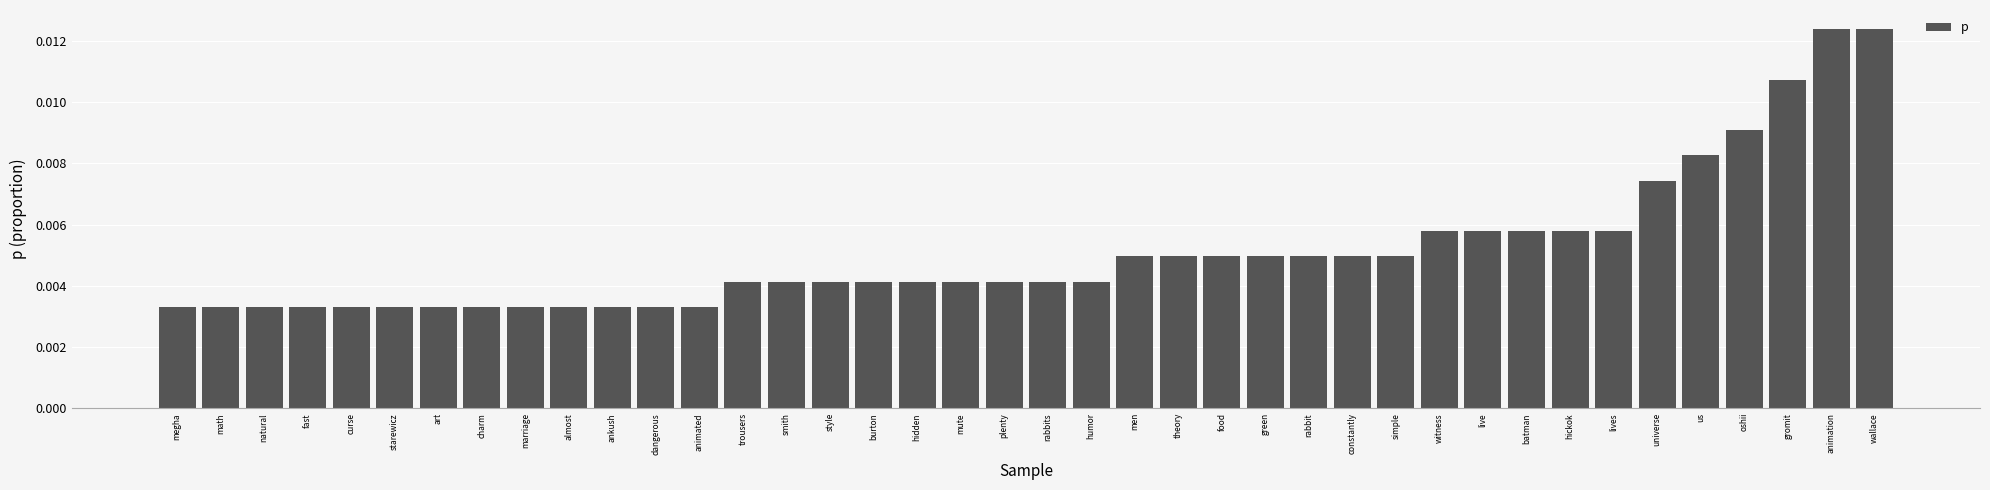

Between simple and wallace, which is larger?

wallace